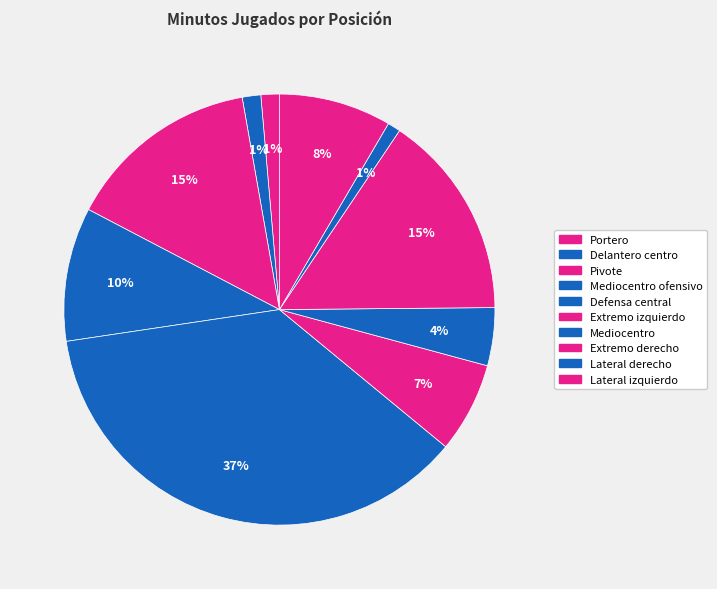

How many segments does this pie chart have?

10